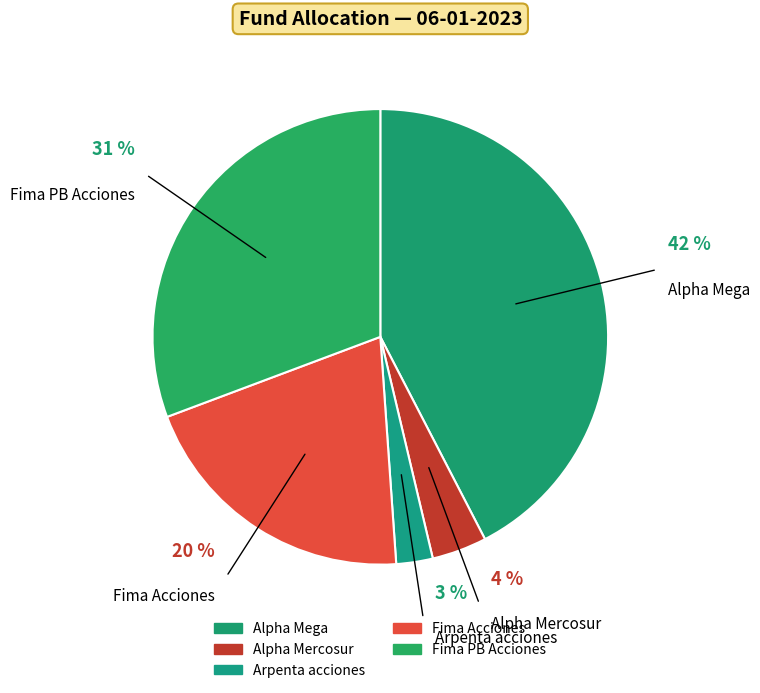

Which category has the smallest portion of the pie?

Arpenta acciones